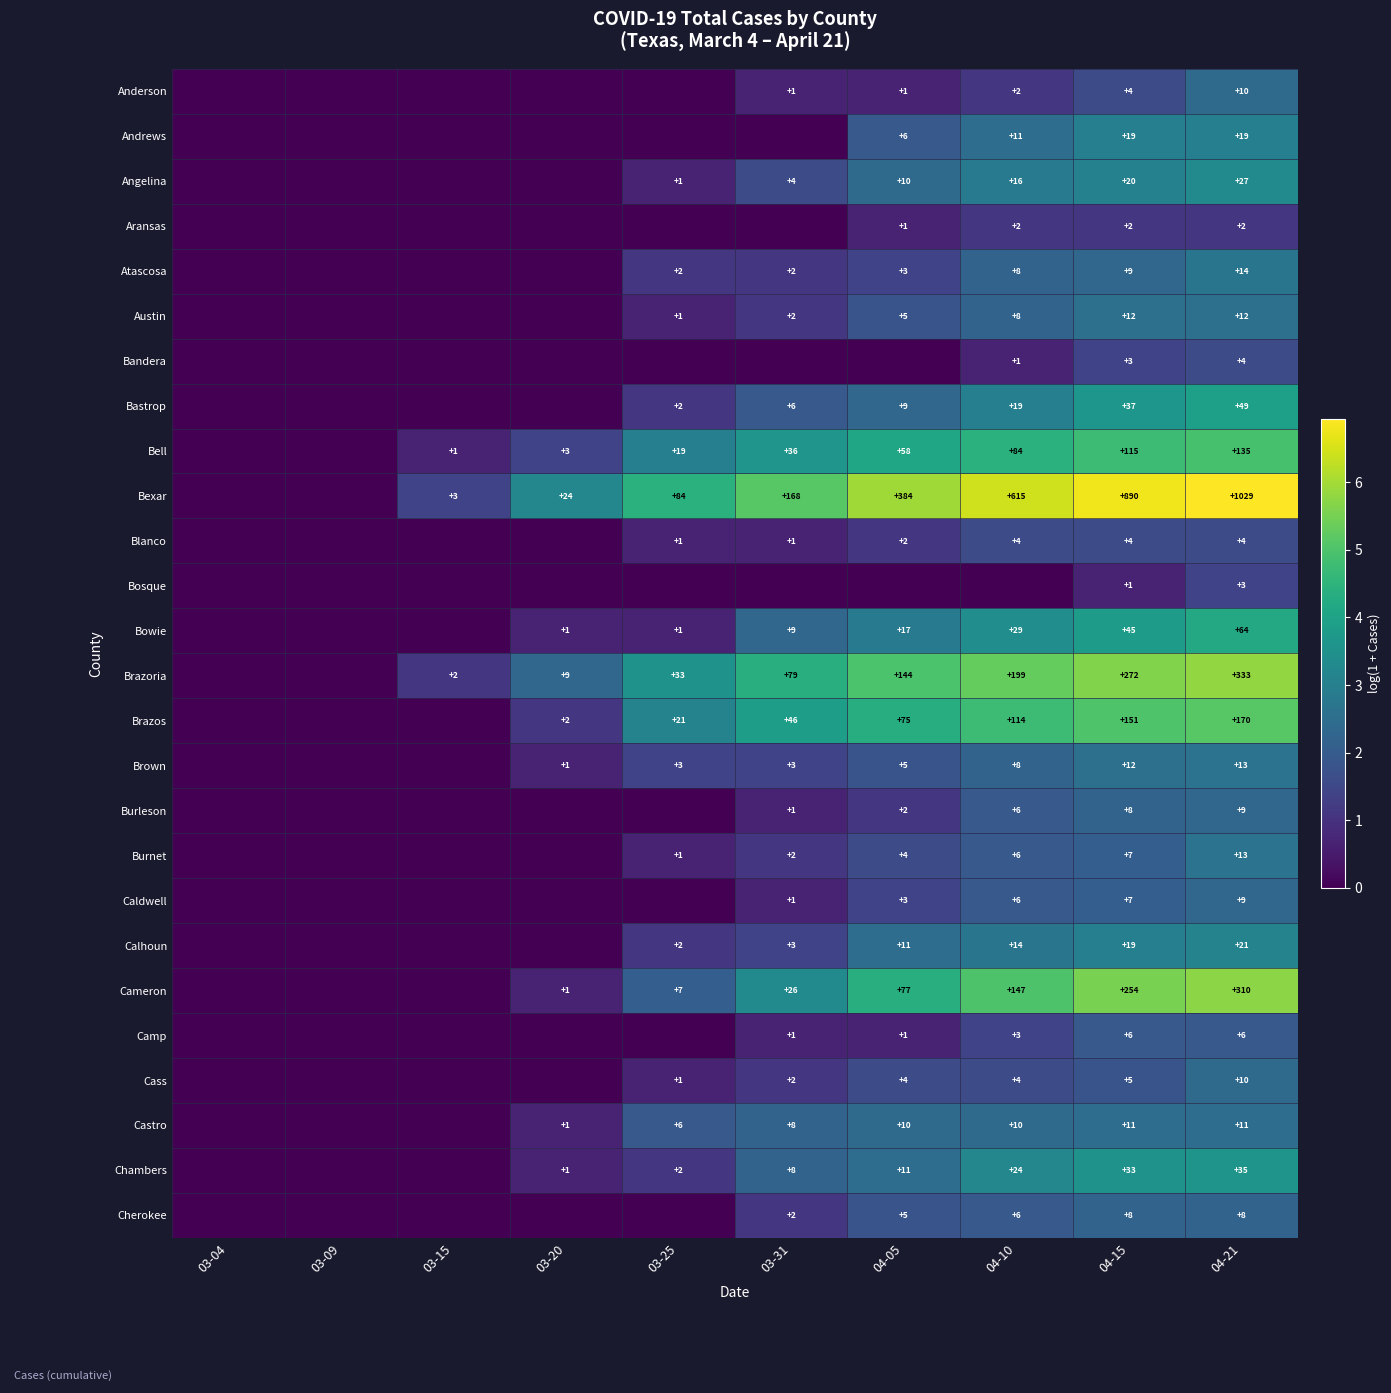

True or false: Bosque has a value of 1 at 04-21.

False